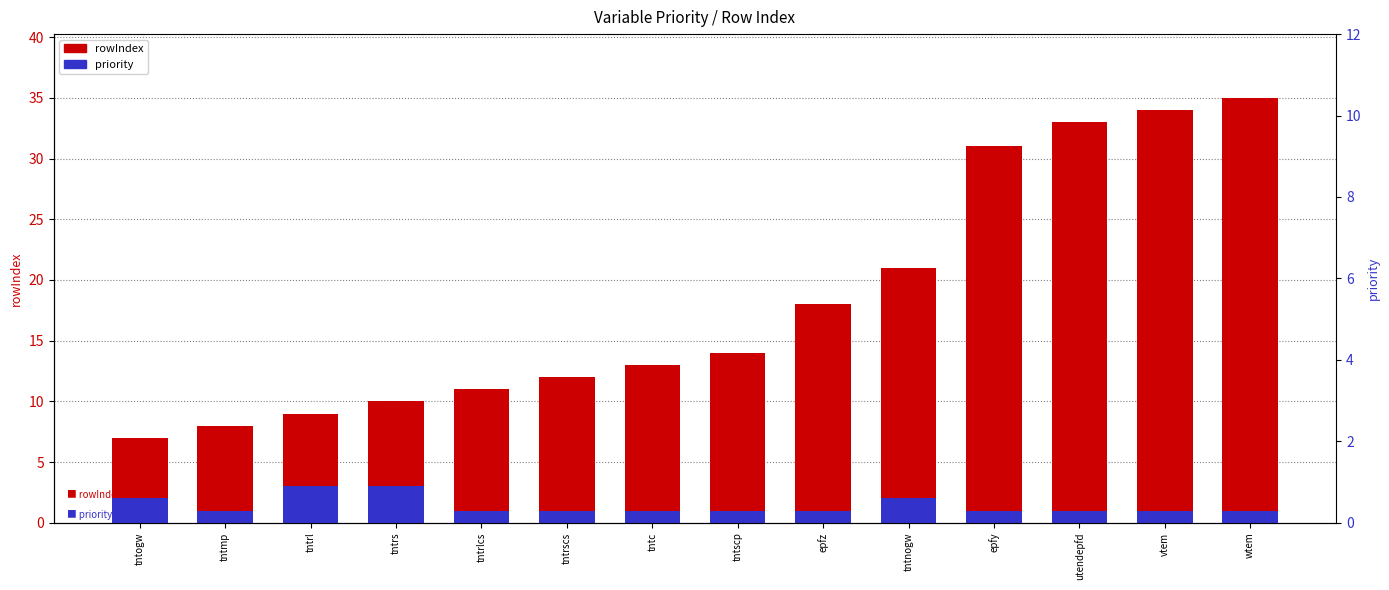

Reading right to left, what are all the values shown in this chart?

rowIndex: wtem=35	vtem=34	utendepfd=33	epfy=31	tntnogw=21	epfz=18	tntscp=14	tntc=13	tntrscs=12	tntrlcs=11	tntrs=10	tntrl=9	tntmp=8	tntogw=7
priority: wtem=1	vtem=1	utendepfd=1	epfy=1	tntnogw=2	epfz=1	tntscp=1	tntc=1	tntrscs=1	tntrlcs=1	tntrs=3	tntrl=3	tntmp=1	tntogw=2